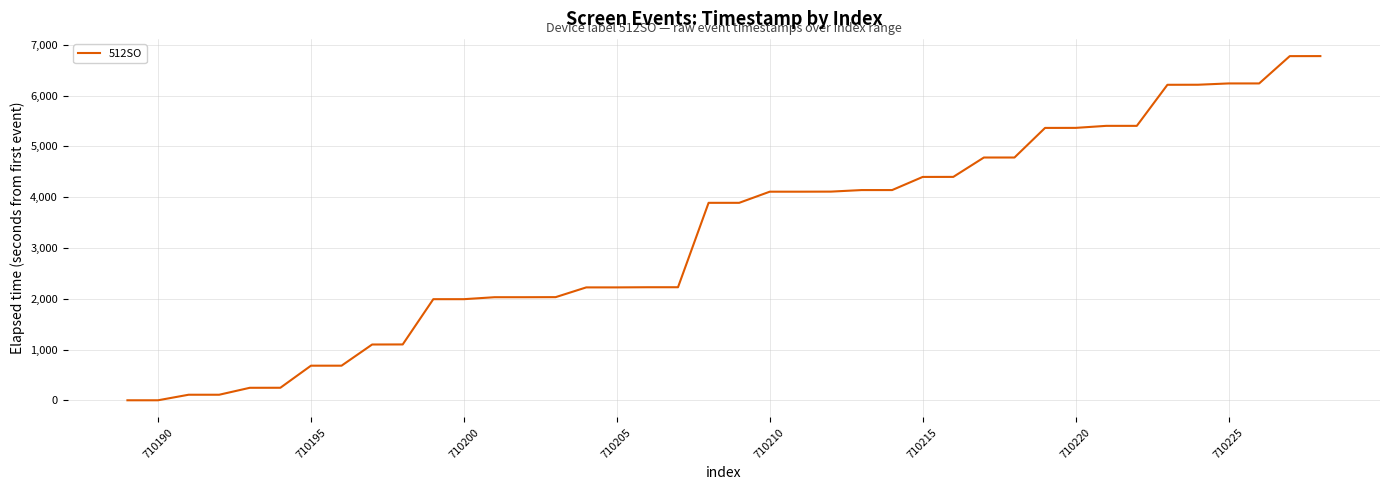

What is the difference between the maximum and minimum values?

6778.5